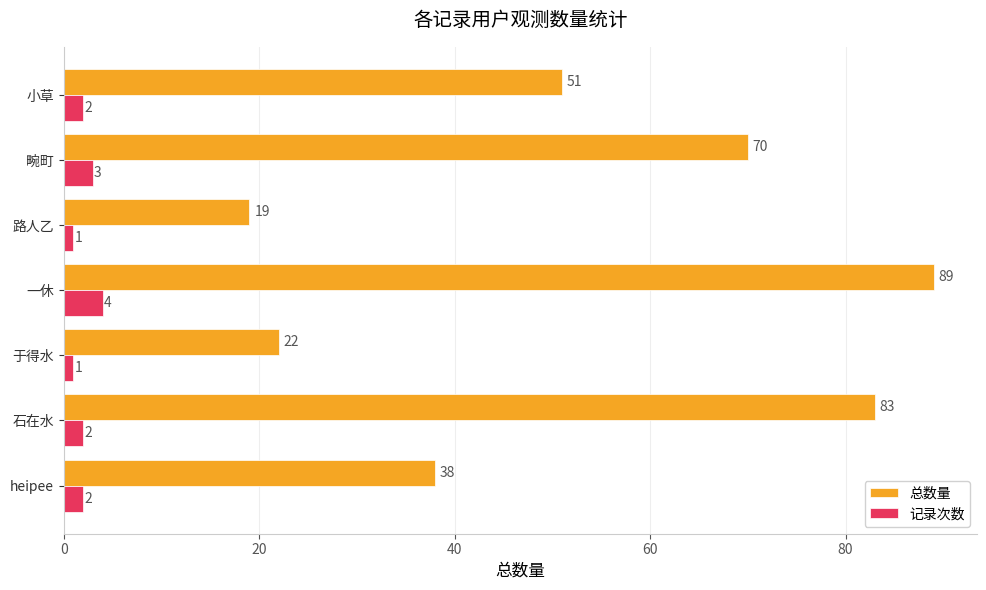

What is the difference between the maximum and minimum values in the 记录次数 series?

3